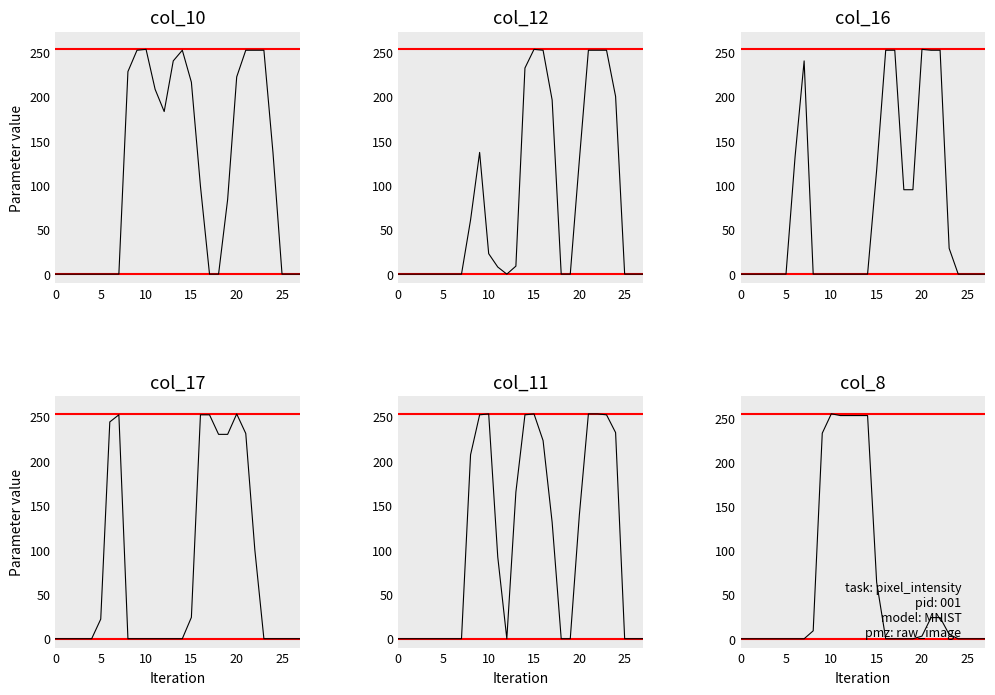

Rank the series at 8 from lowest to highest value.

col_16, col_17, col_8, col_12, col_11, col_10